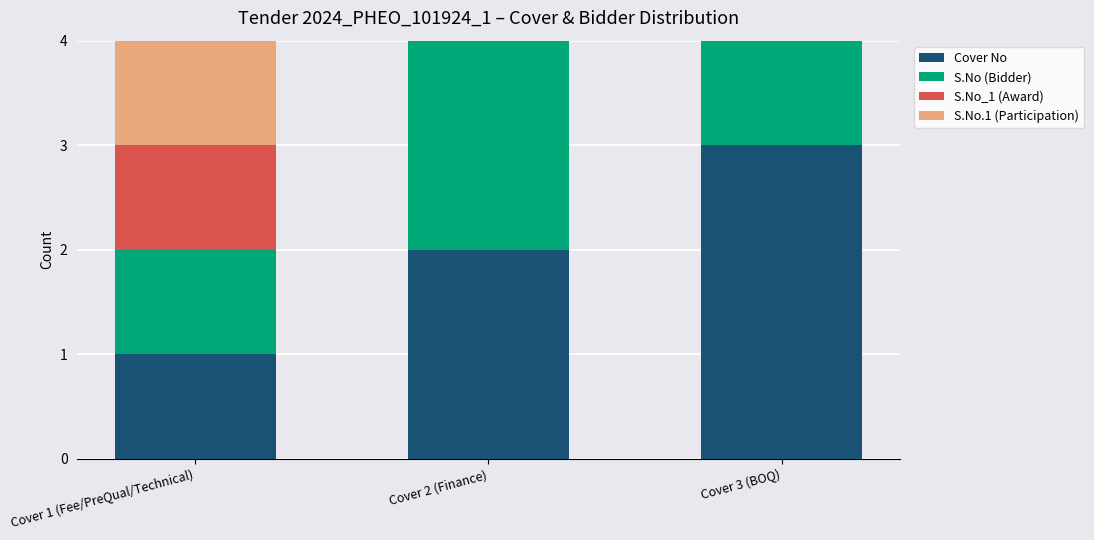

What is the approximate value of Cover No at Cover 1 (Fee/PreQual/Technical)?

1